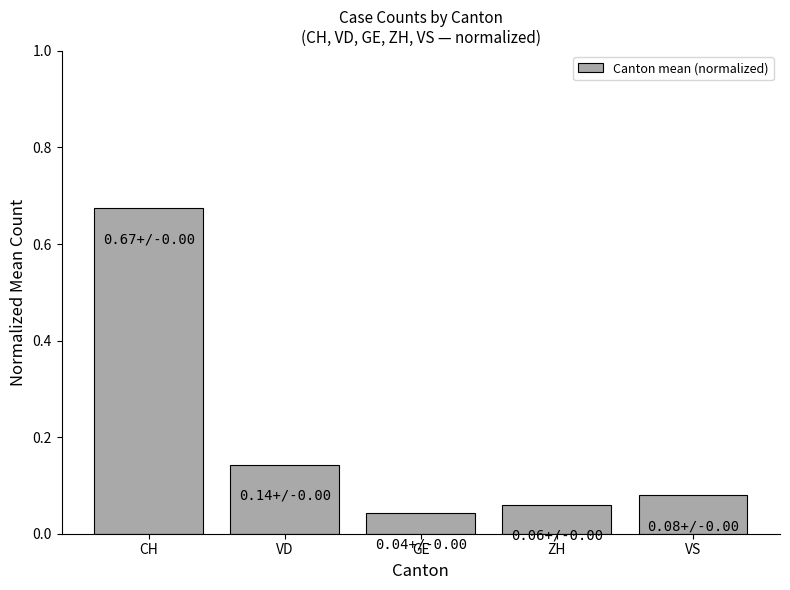

Are the bars grouped side by side (vs. stacked)?

No